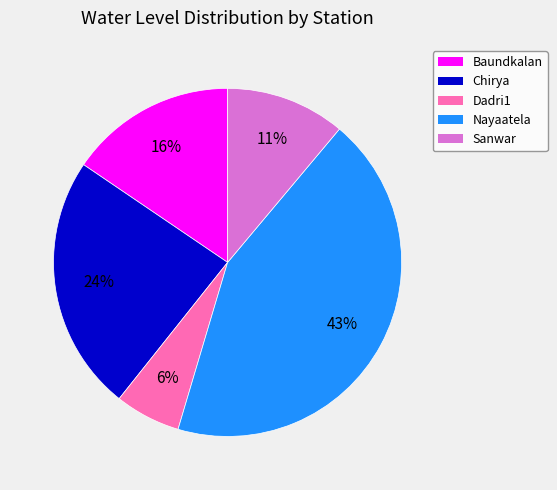

Which has a higher value, Nayaatela or Baundkalan?

Nayaatela